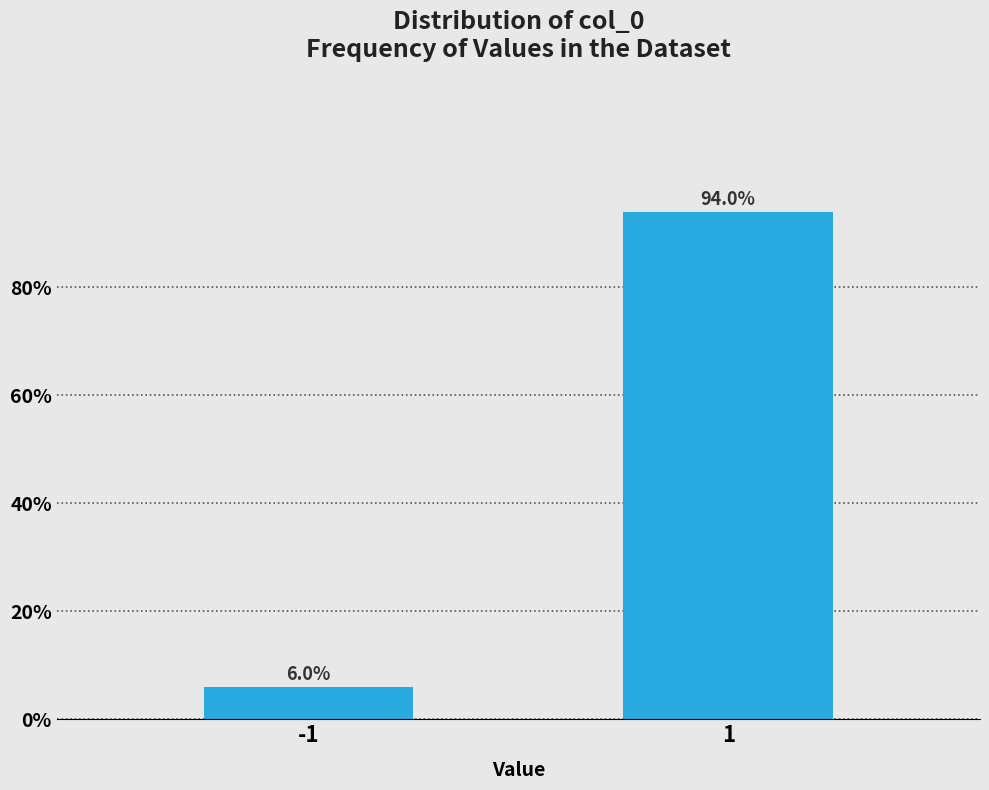

Reading right to left, what are all the values shown in this chart?

94.0	6.0